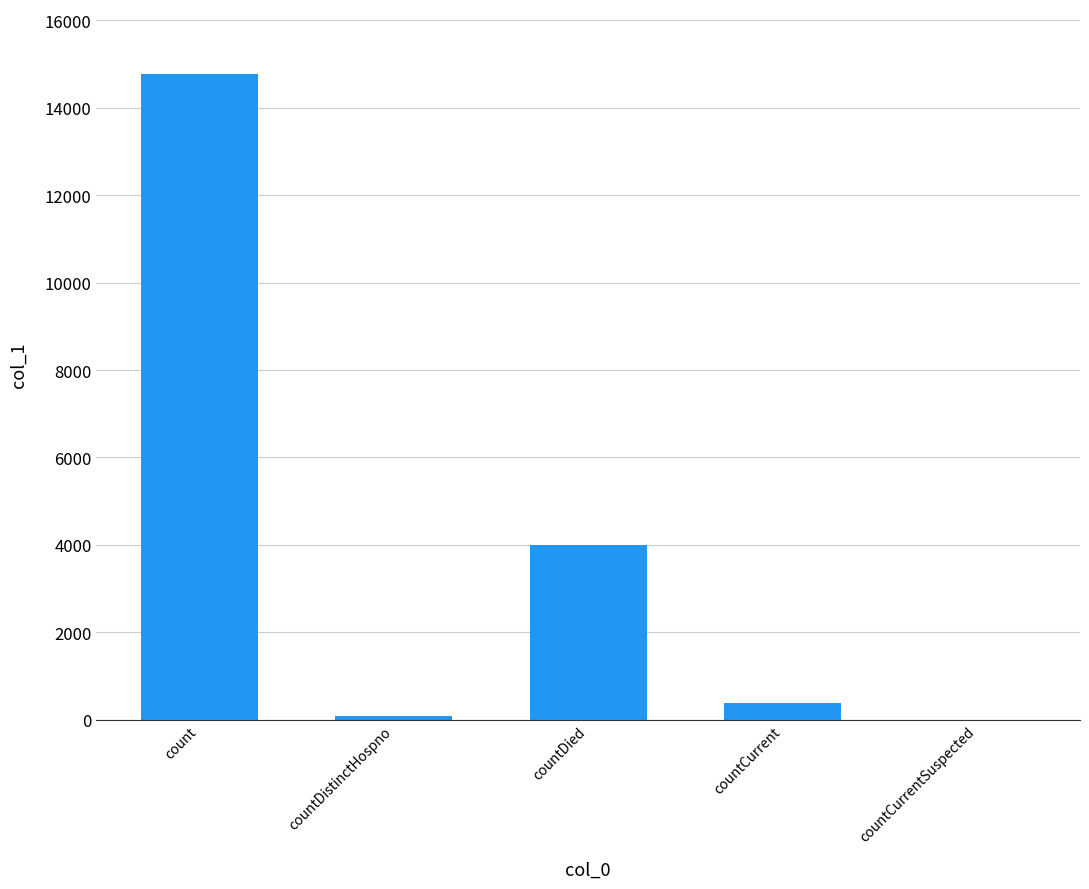

What is the sum of all values?

19232